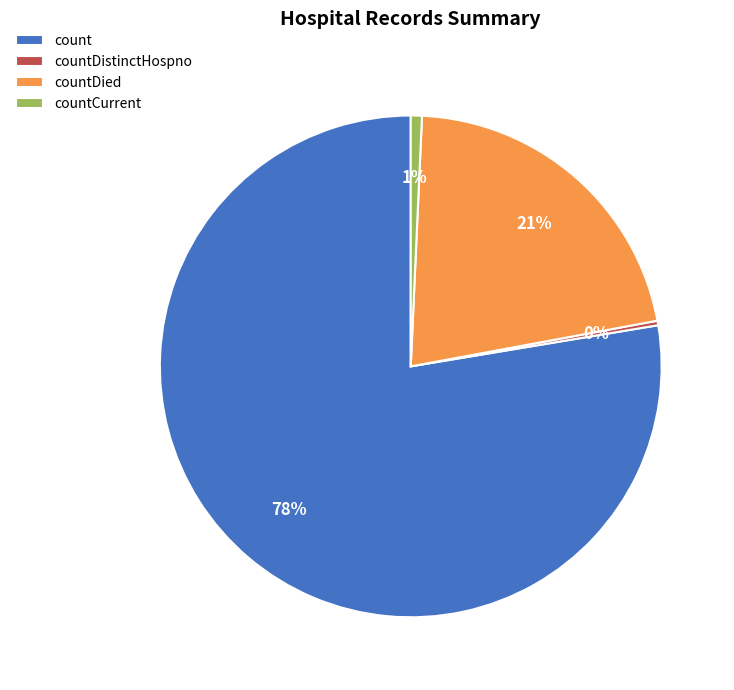

Is it true that countCurrent is 1% of the pie?

True